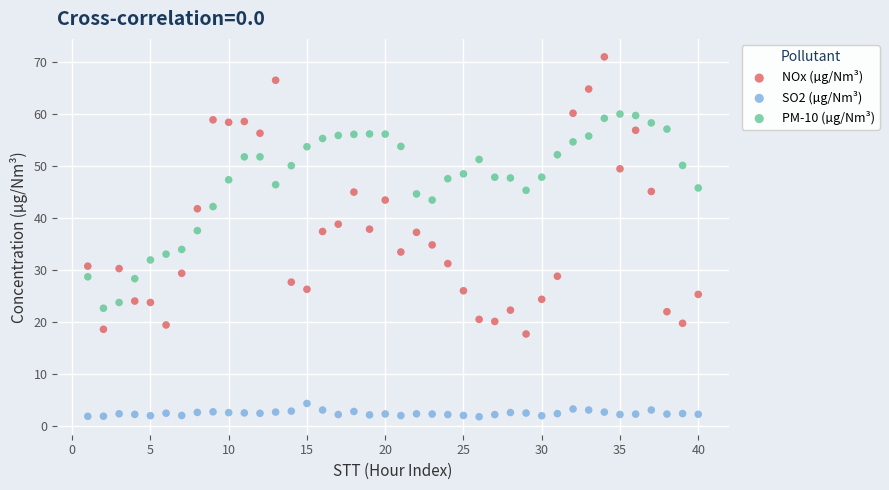

Which series reaches the maximum Y coordinate?

NOx (µg/Nm³)